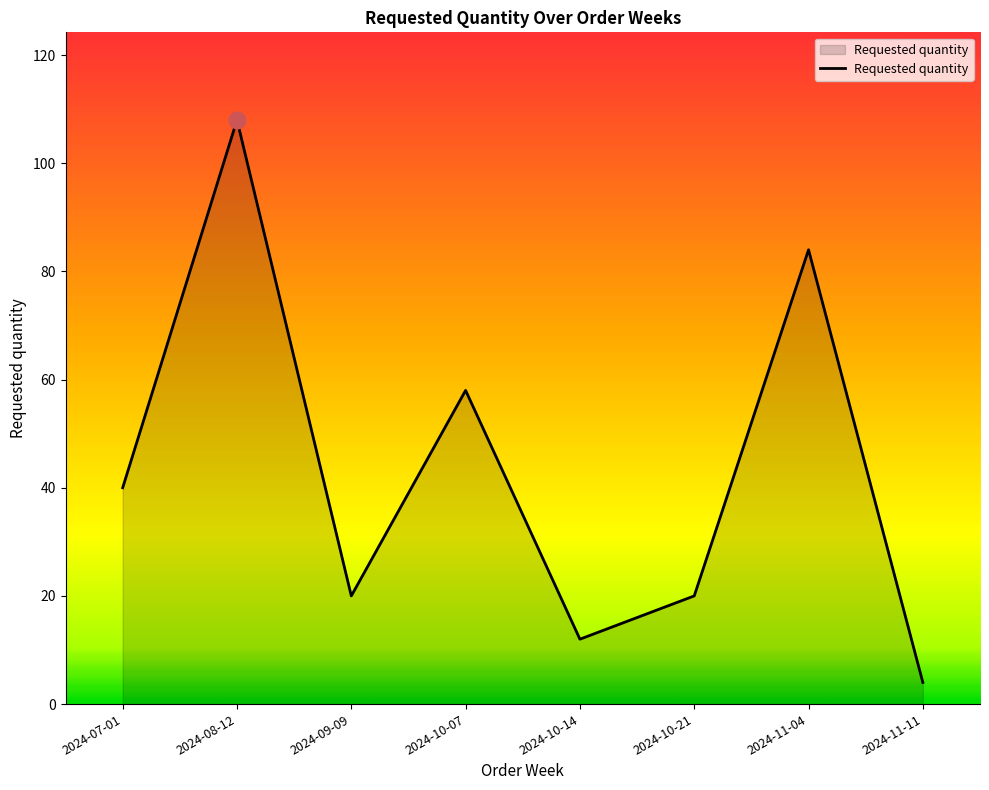

How many lines are shown in the chart?

1